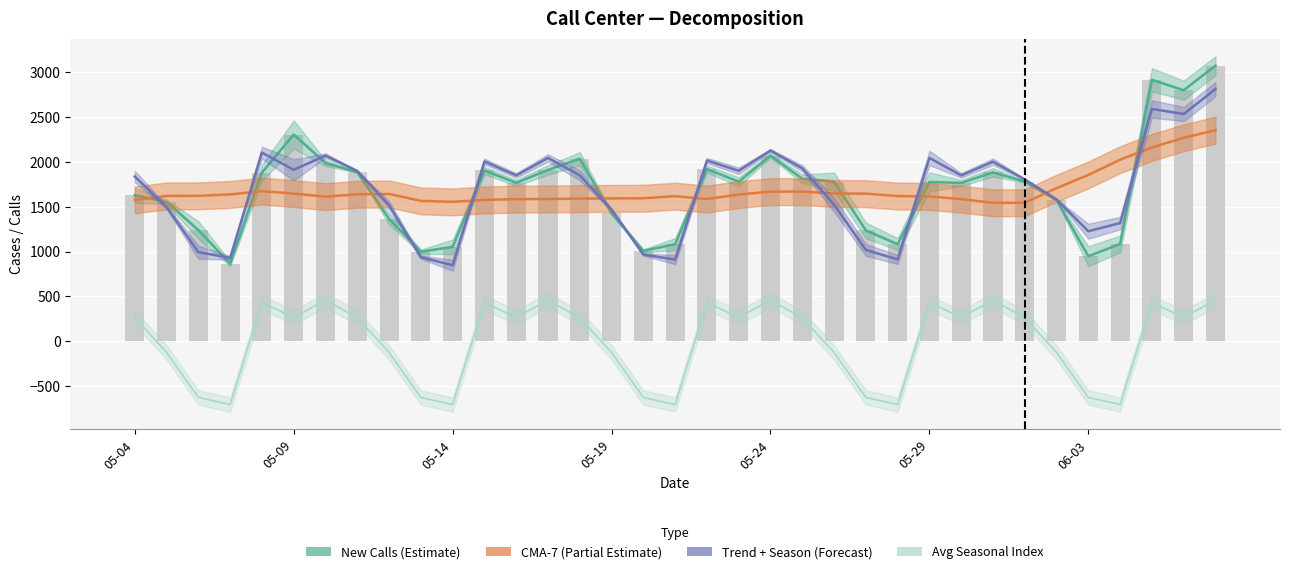

What is the sum of all CMA-7 values?

59080.3